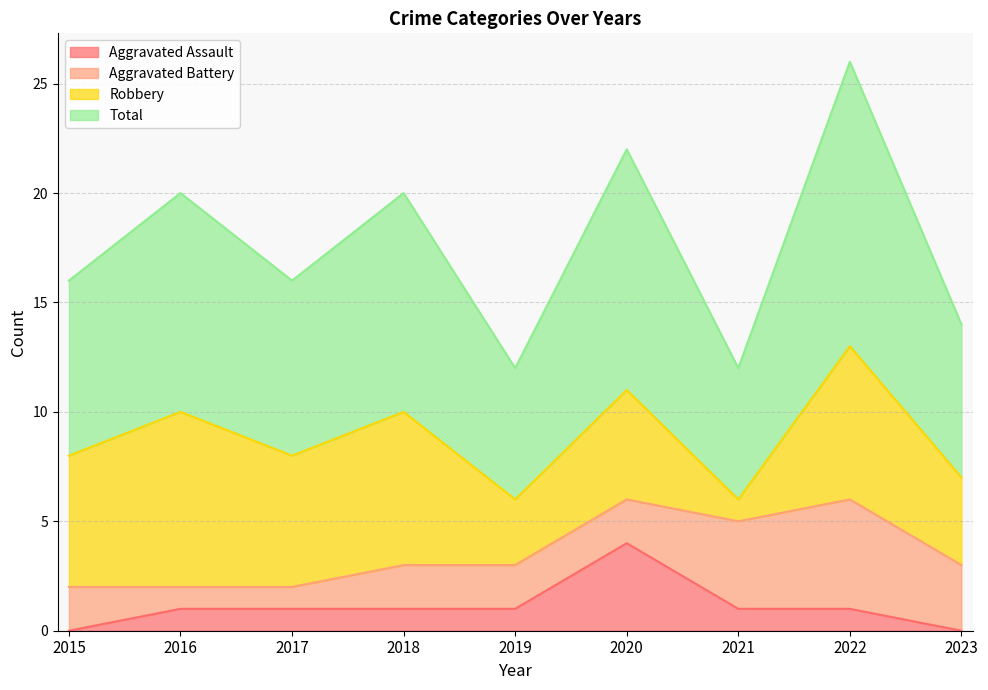

Is it true that Aggravated Assault equals 0 at 2015?

True